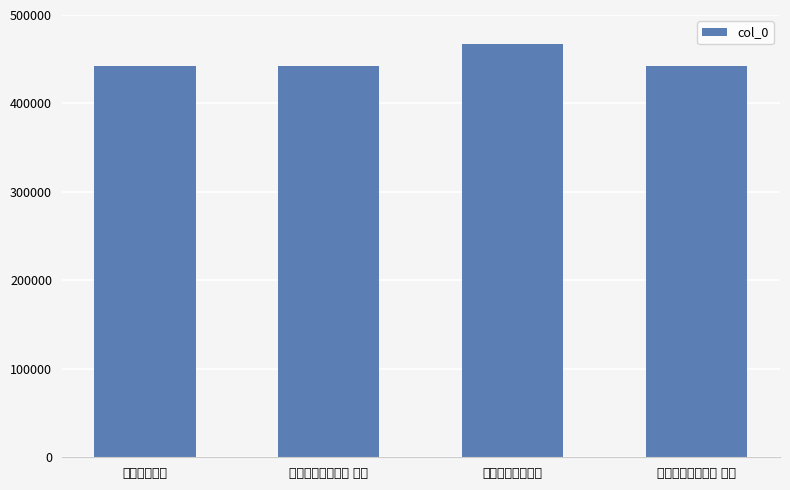

What is the value of the 1st bar from the left?

442782